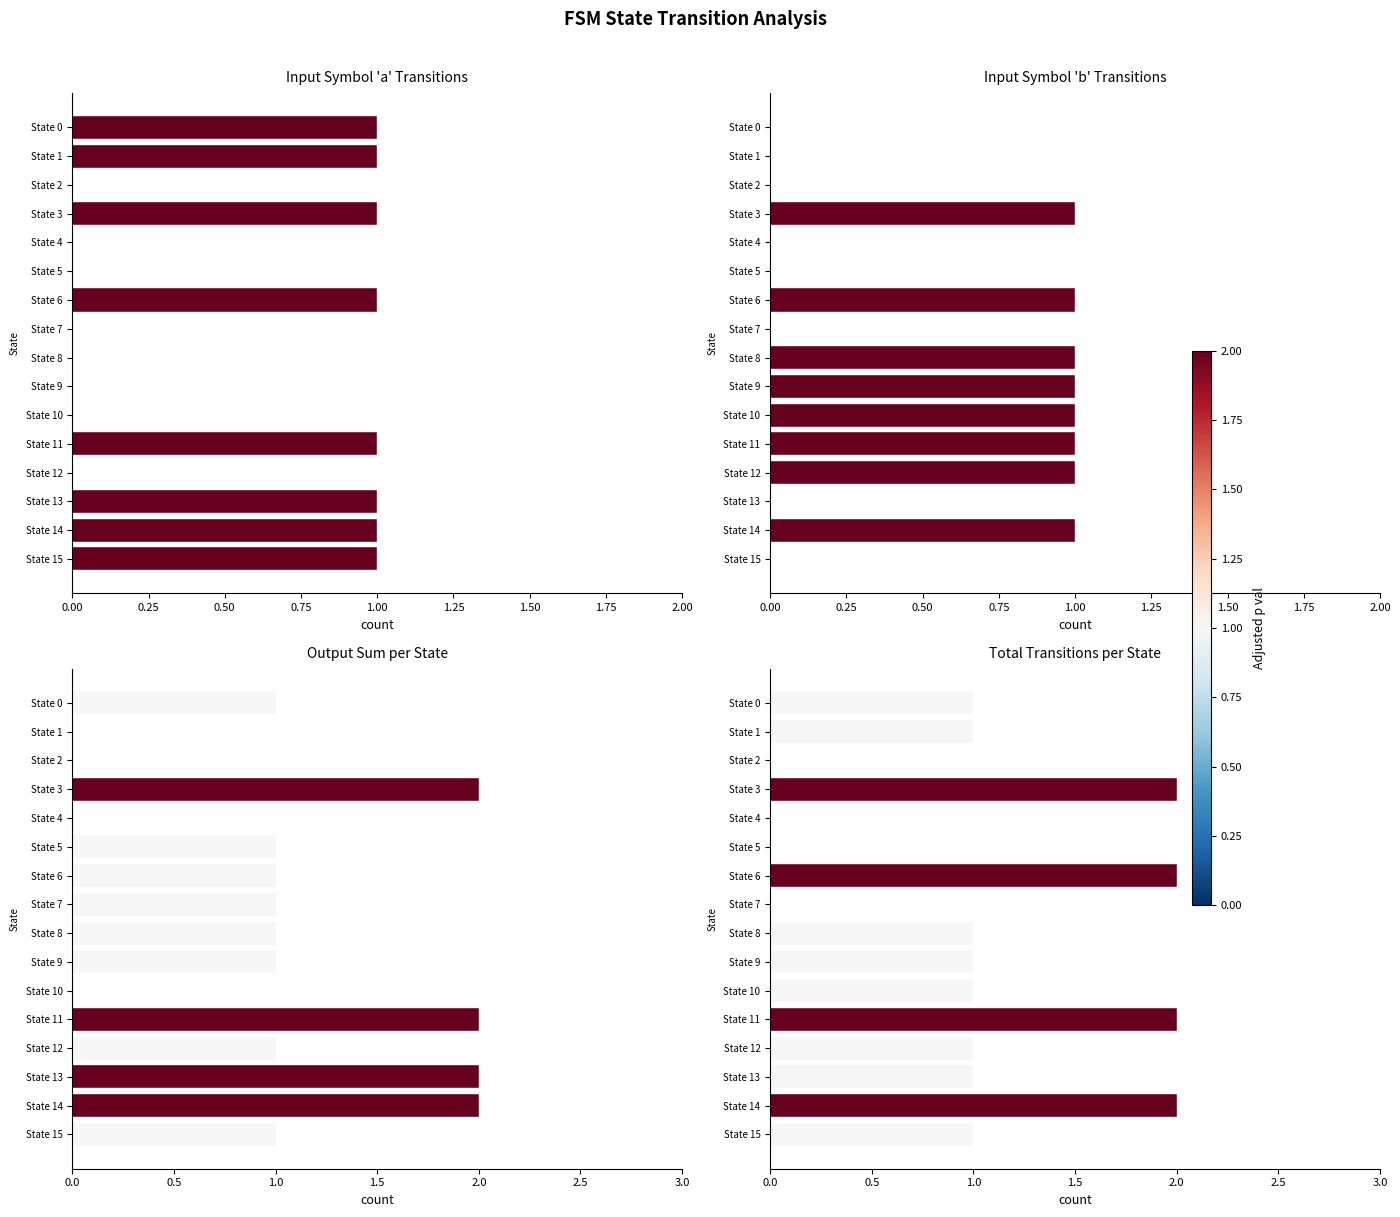

What is the value of the total transitions bar at the 11th from the left?

1